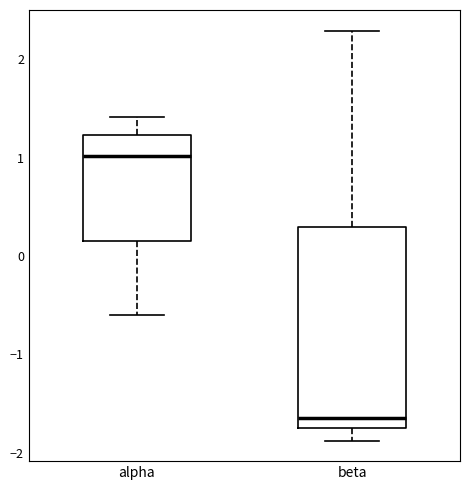

Where does the median line of the box for alpha sit on the y-axis? The values are not printed on the chart, so give them approximately, as read against the axis.

1.0